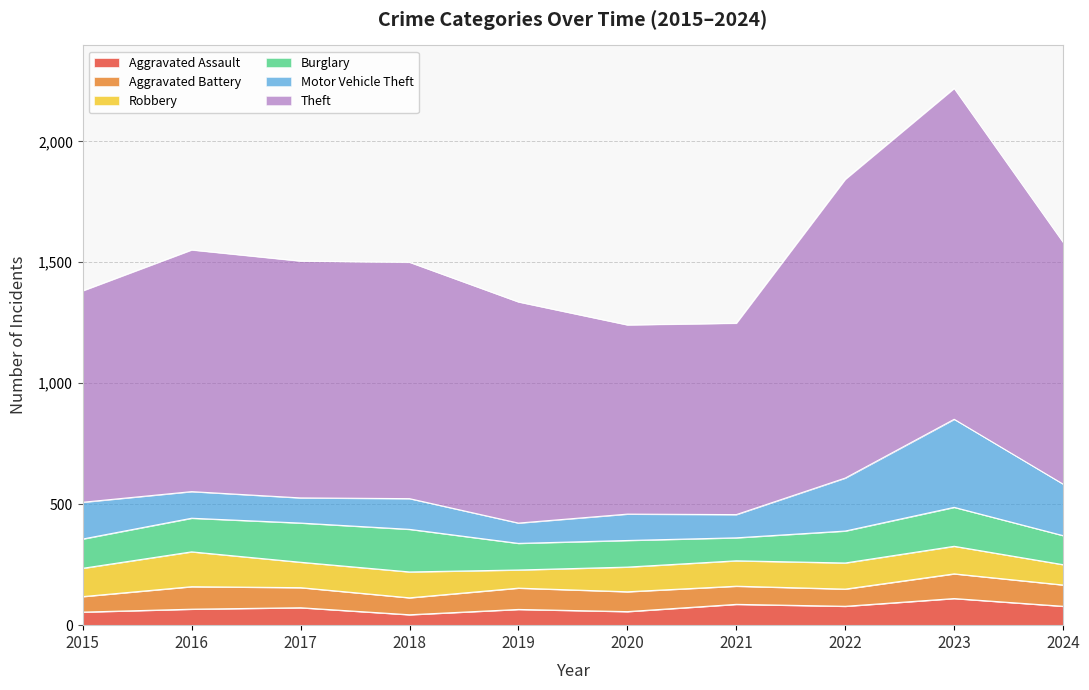

Which series has the largest total across all categories?

Theft